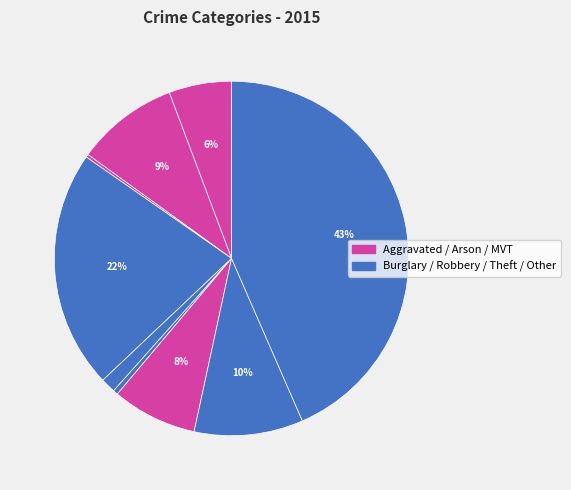

How many slices are in this pie chart?

9